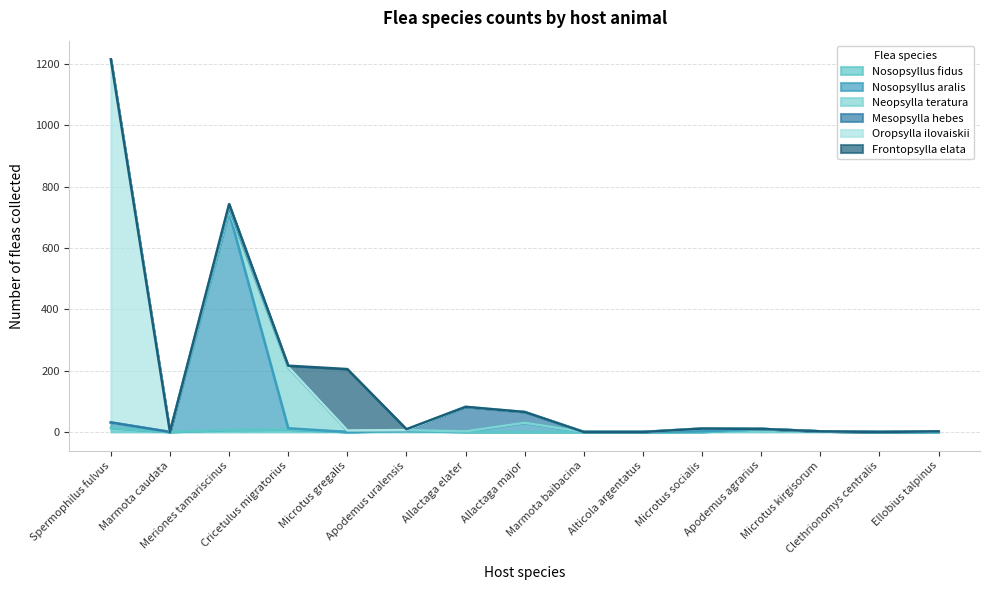

Reading left to right, transcribe all the data shown in this chart.

Nosopsyllus fidus: 13	0	7	8	0	4	0	0	0	0	0	10	2	0	0
Nosopsyllus aralis: 18	0	709	4	0	0	2	30	0	0	2	0	0	0	0
Neopsylla teratura: 0	0	7	198	5	2	0	0	0	0	9	0	0	0	2
Mesopsylla hebes: 0	0	10	2	0	0	78	35	0	0	0	0	0	0	0
Oropsylla ilovaiskii: 1184	0	7	0	0	0	2	0	0	0	0	0	0	0	0
Frontopsylla elata: 0	0	3	4	200	3	0	0	0	0	0	0	0	0	0